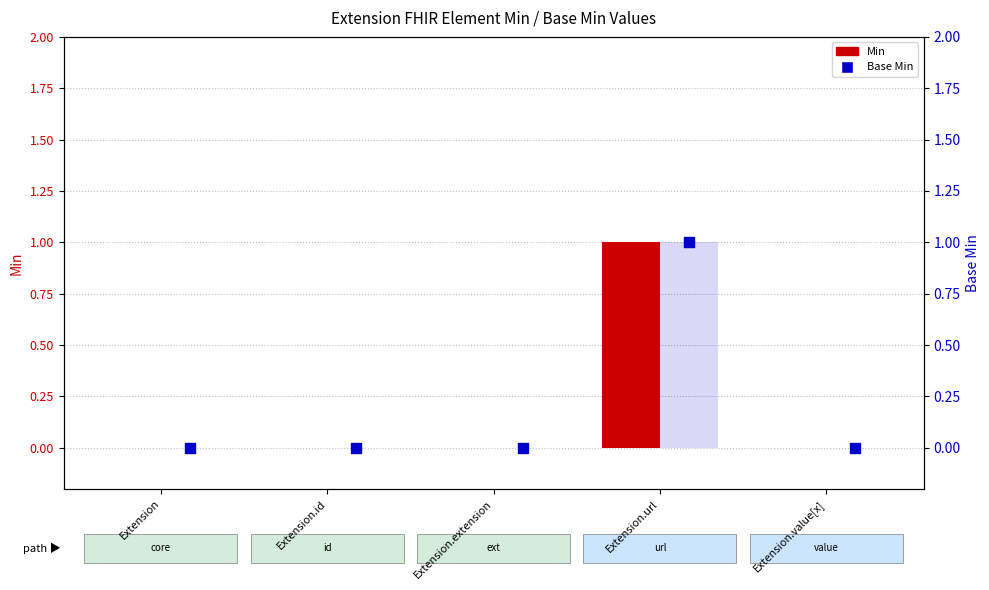

Is the value of Min at Extension.value[x] greater than the value of Base Min at Extension?

No